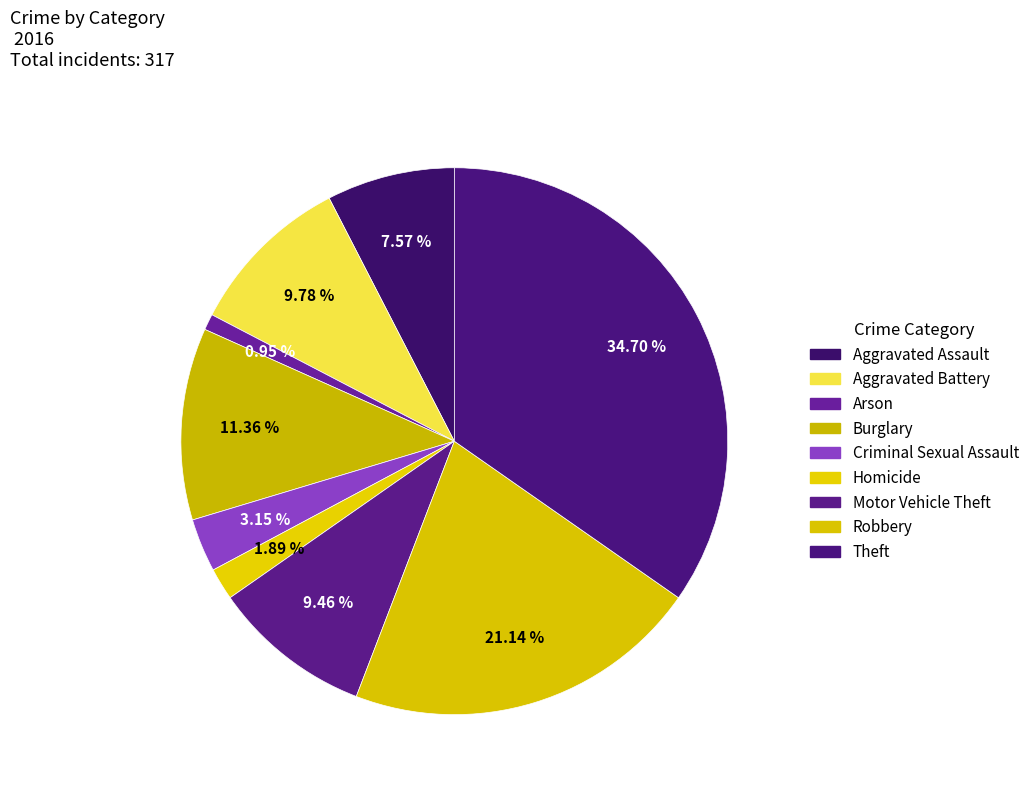

Rank the categories by value from highest to lowest.

Theft, Robbery, Burglary, Aggravated Battery, Motor Vehicle Theft, Aggravated Assault, Criminal Sexual Assault, Homicide, Arson